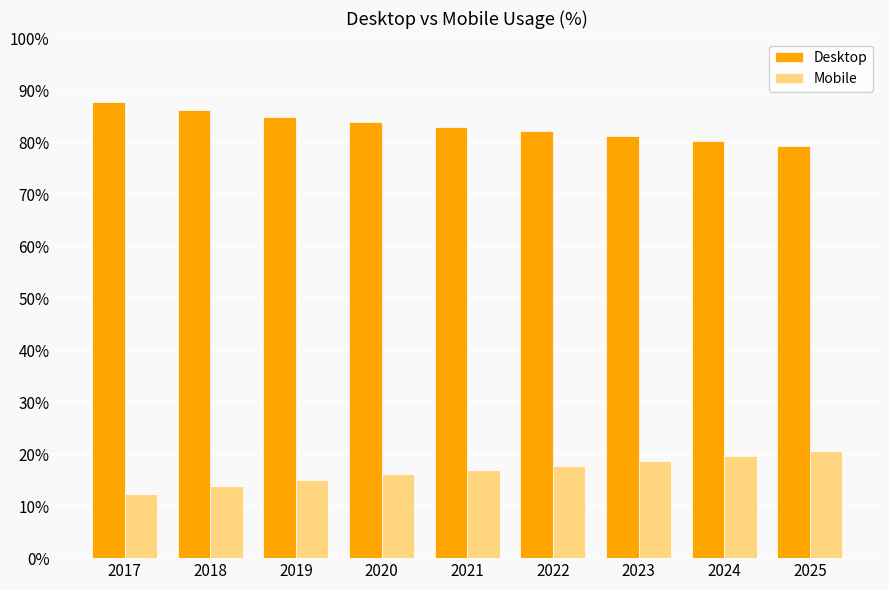

Reading left to right, extract all data points from this chart.

Desktop: 2017=87.7	2018=86.2	2019=84.9	2020=83.9	2021=83.0	2022=82.2	2023=81.3	2024=80.3	2025=79.4
Mobile: 2017=12.3	2018=13.8	2019=15.1	2020=16.1	2021=17.0	2022=17.8	2023=18.7	2024=19.7	2025=20.6